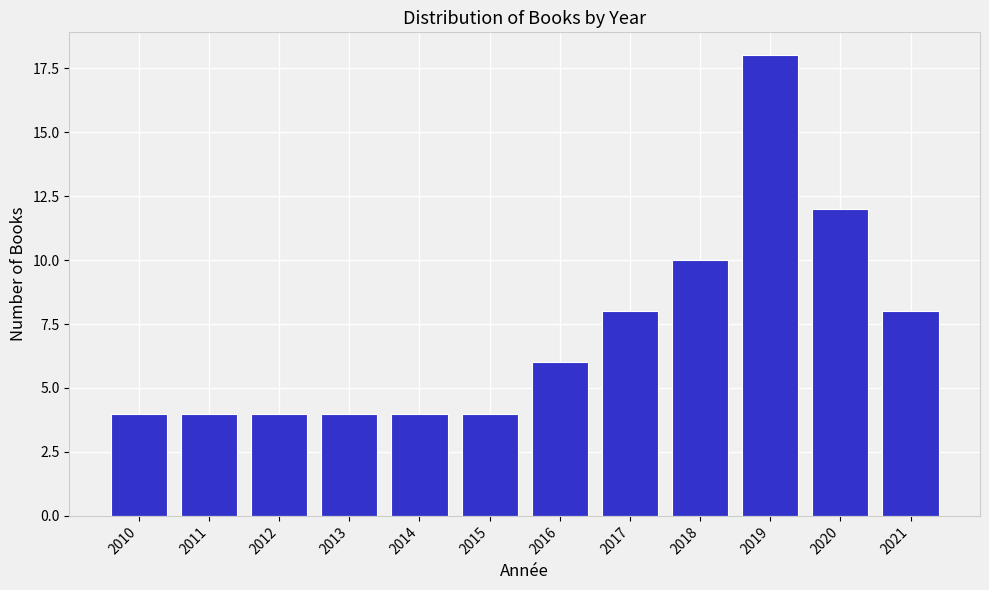

Reading left to right, transcribe all the data shown in this chart.

2010=4	2011=4	2012=4	2013=4	2014=4	2015=4	2016=6	2017=8	2018=10	2019=18	2020=12	2021=8